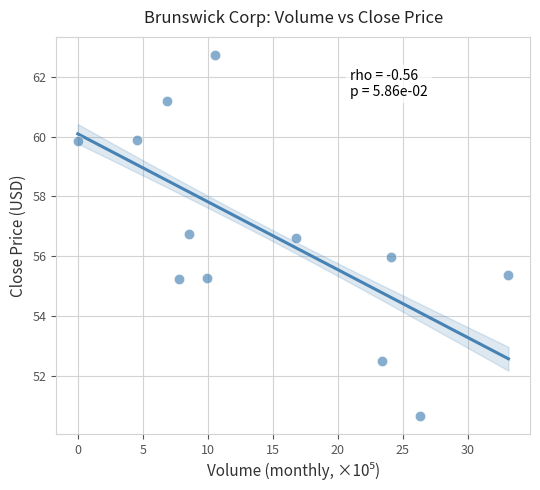

What is the range of X values (max minus min)?

33.1